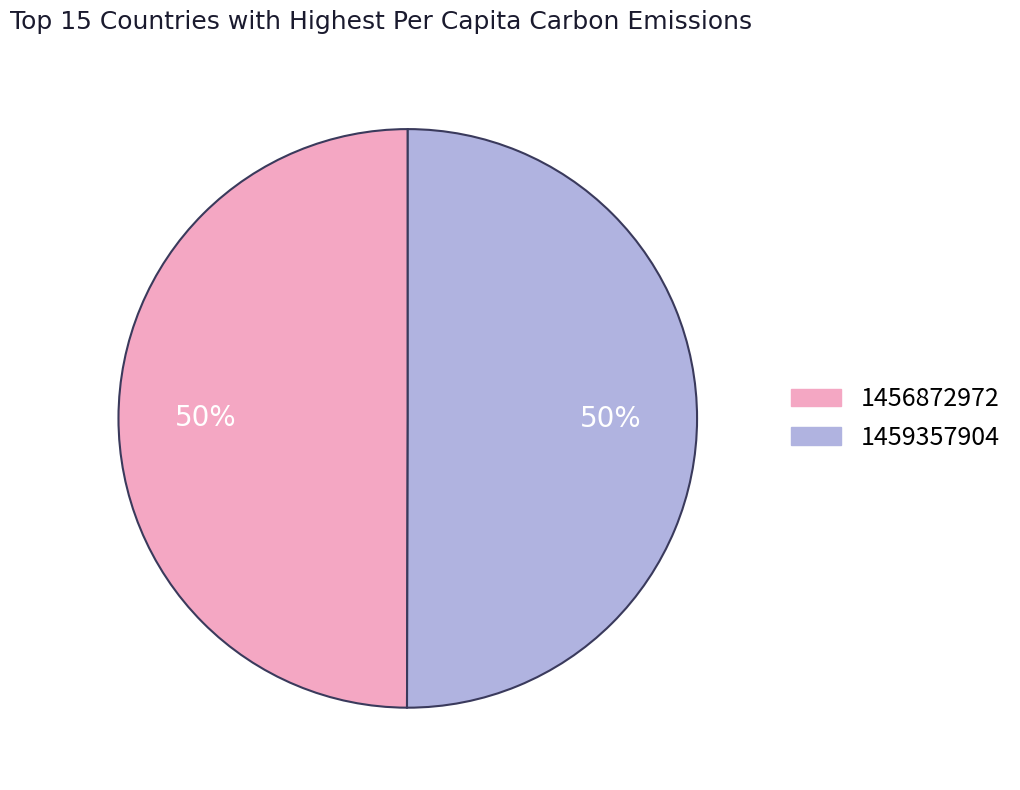

Approximately how many times larger is the value at 1459357904 compared to 1456872972?

1.0